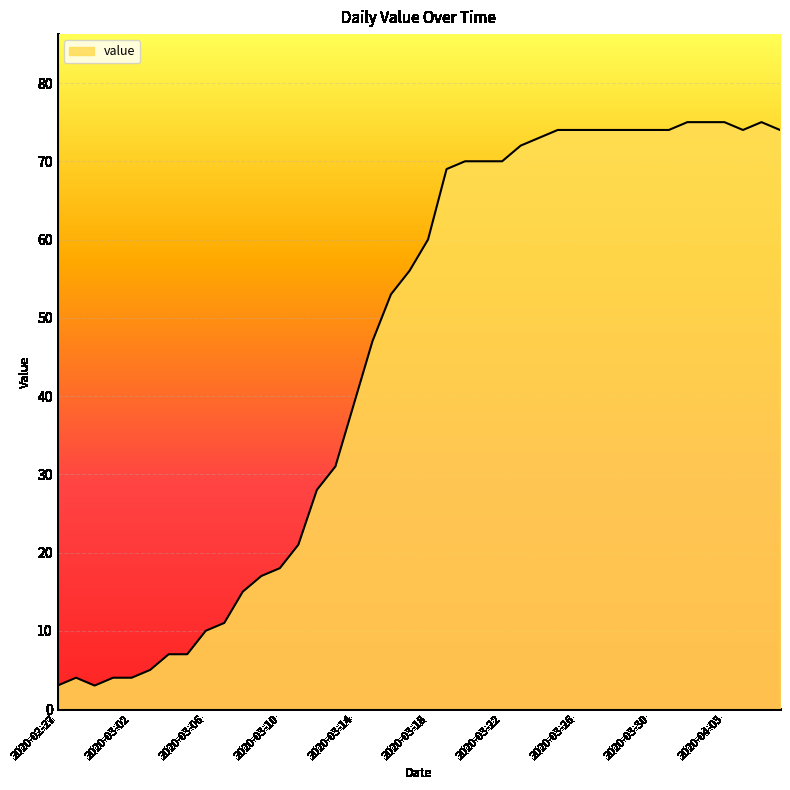

True or false: the data has more than 1 interior local peaks.

True